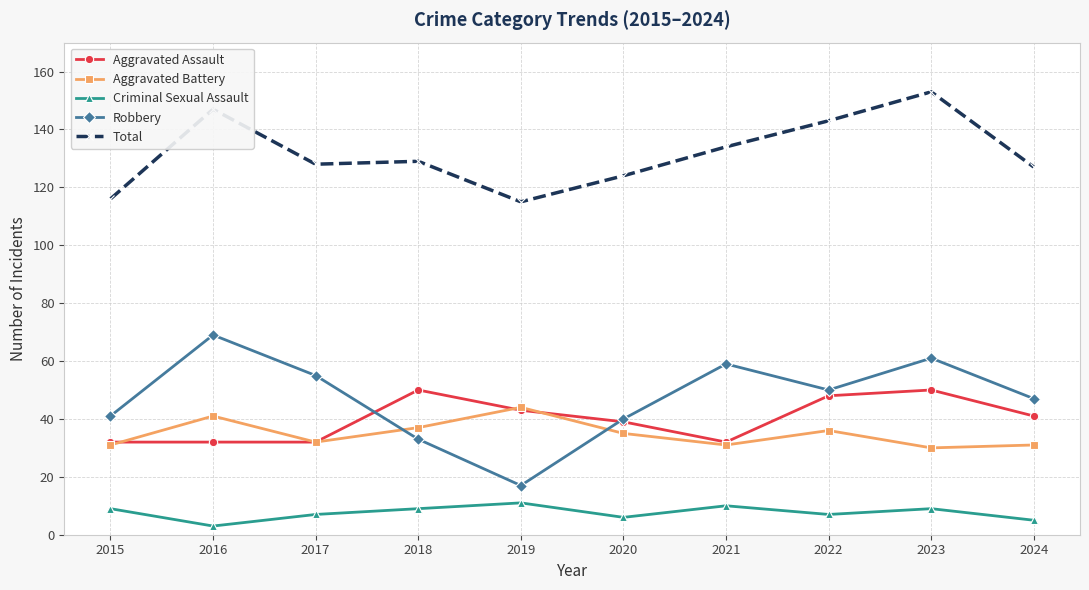

Rank the series by their maximum value, from highest to lowest.

Total, Robbery, Aggravated Assault, Aggravated Battery, Criminal Sexual Assault